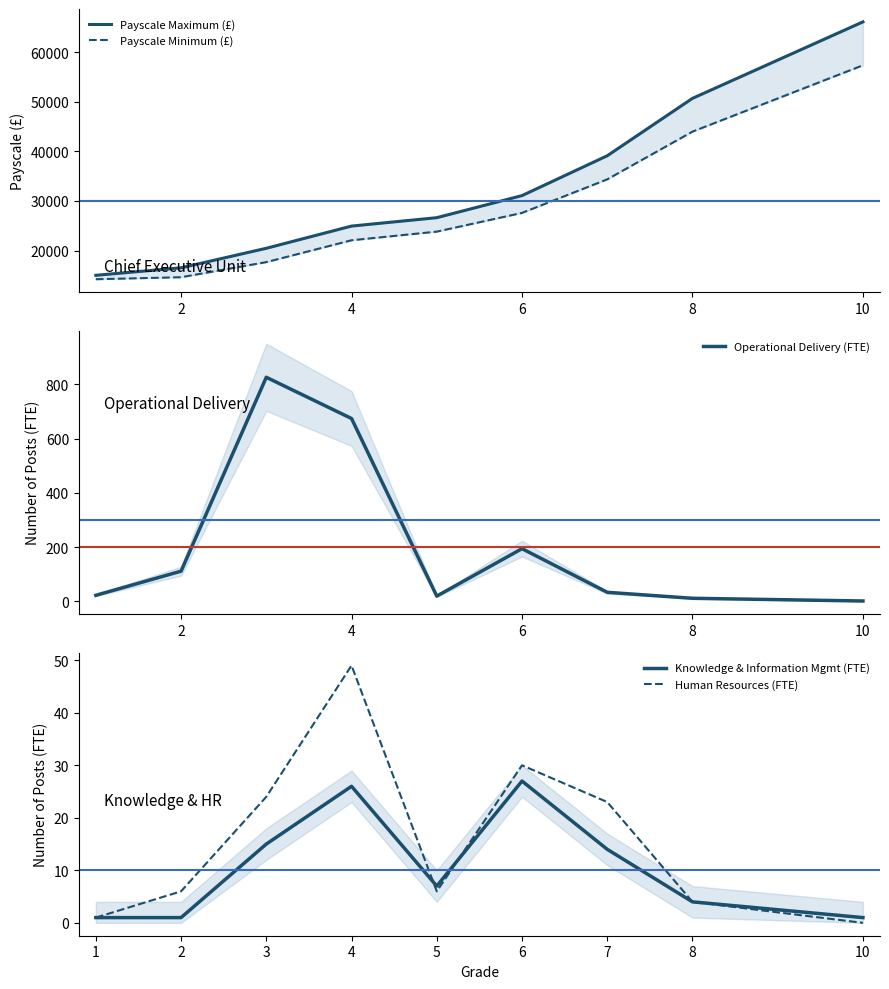

The Human Resources (FTE) series shows 0 at 10. True or false?

True